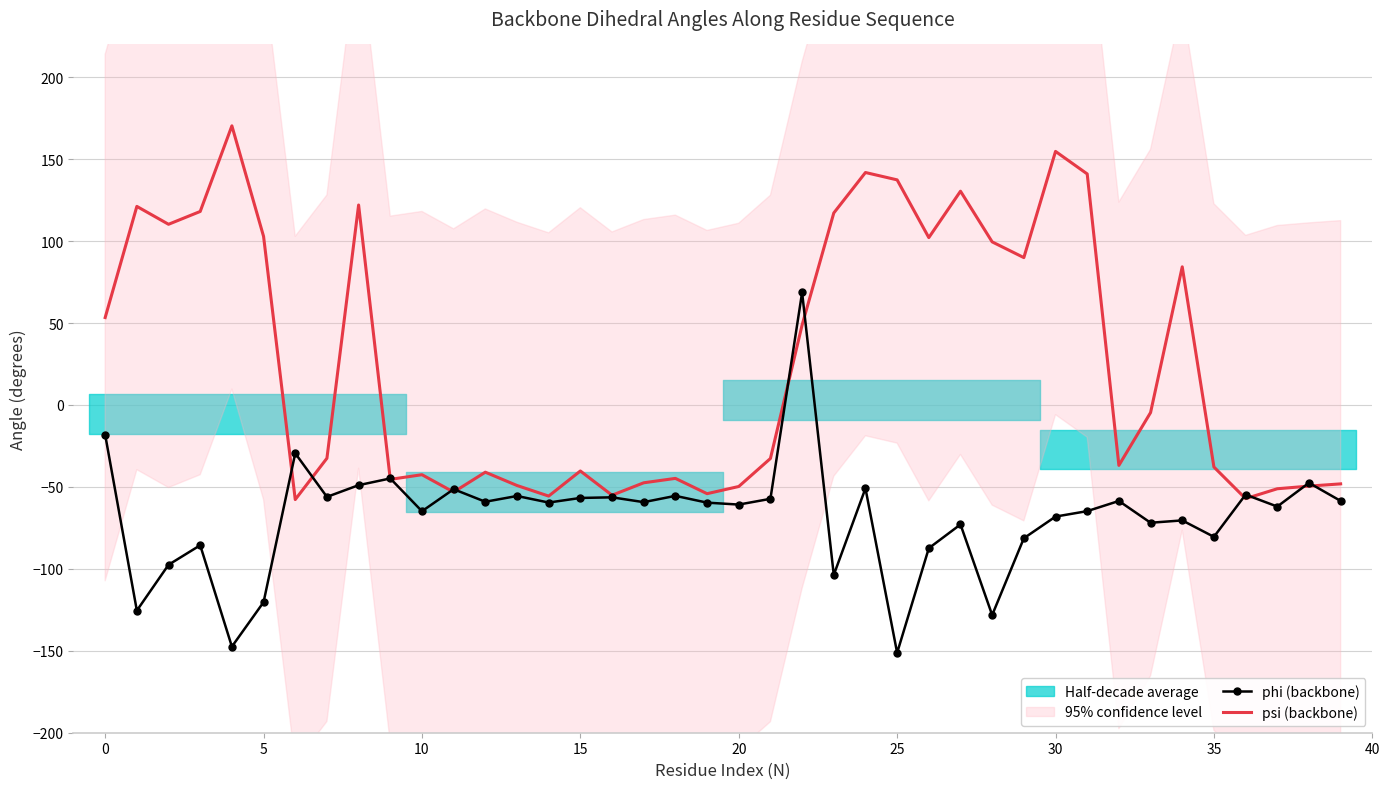

At which label does phi (backbone) reach its minimum?

25